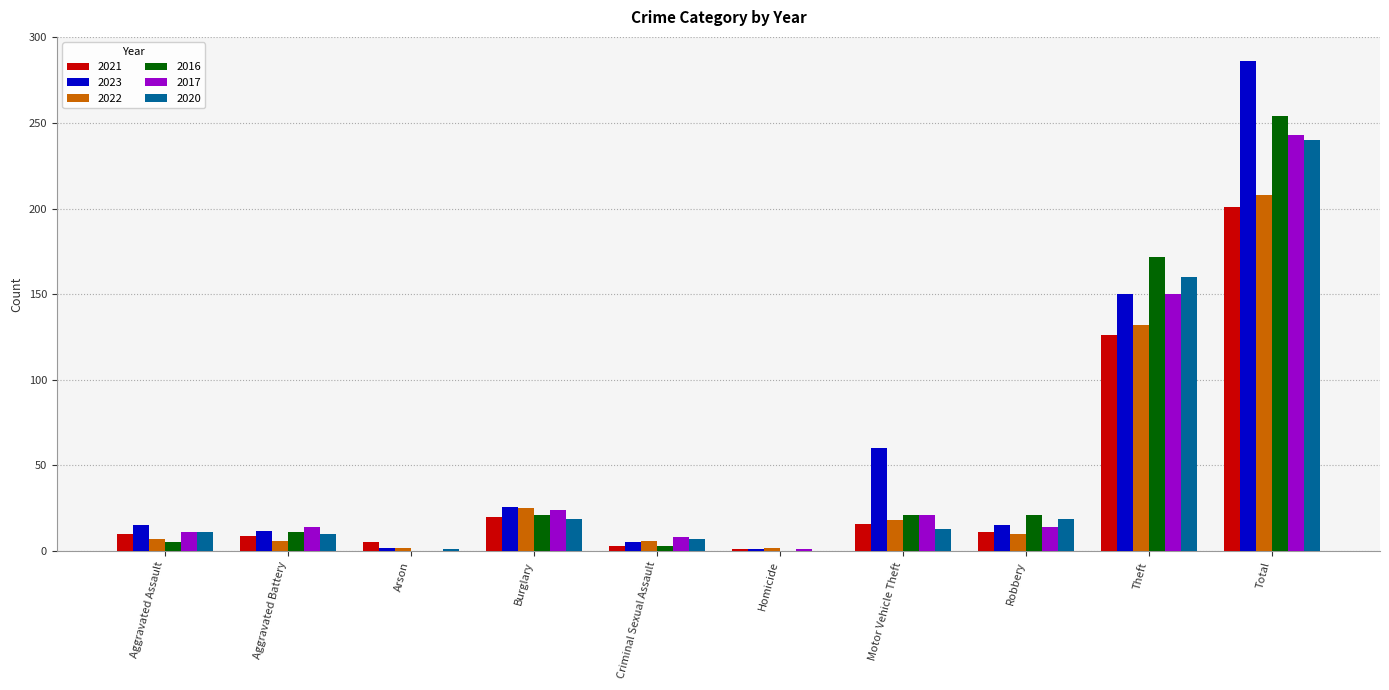

At which label does 2023 reach its peak?

Total